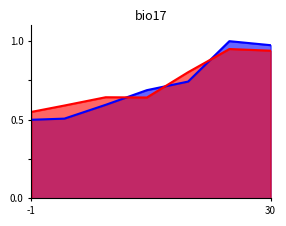

How many distinct data groups are displayed?

2